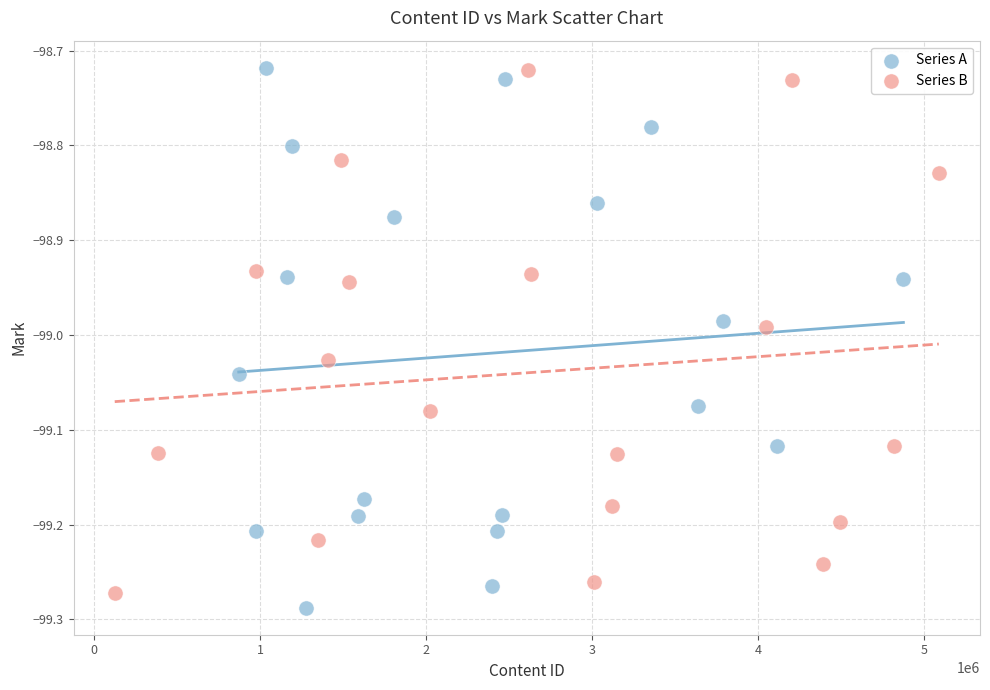

Which series reaches the minimum Y coordinate?

Series A